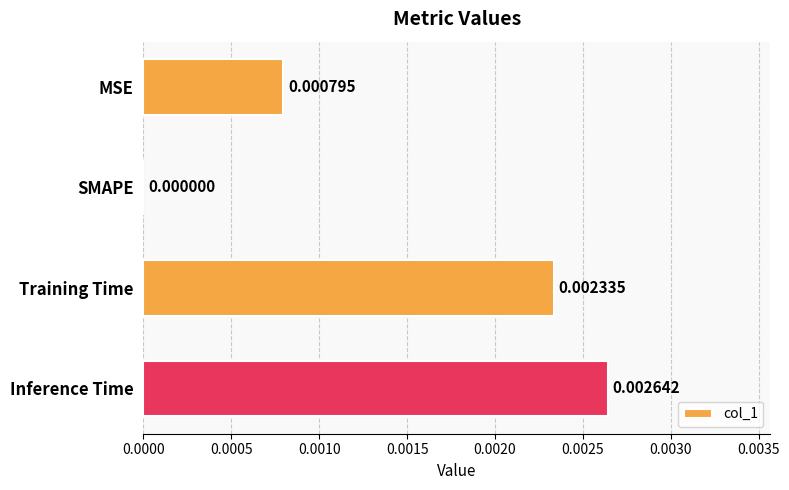

At which label is the value closest to 0?

SMAPE